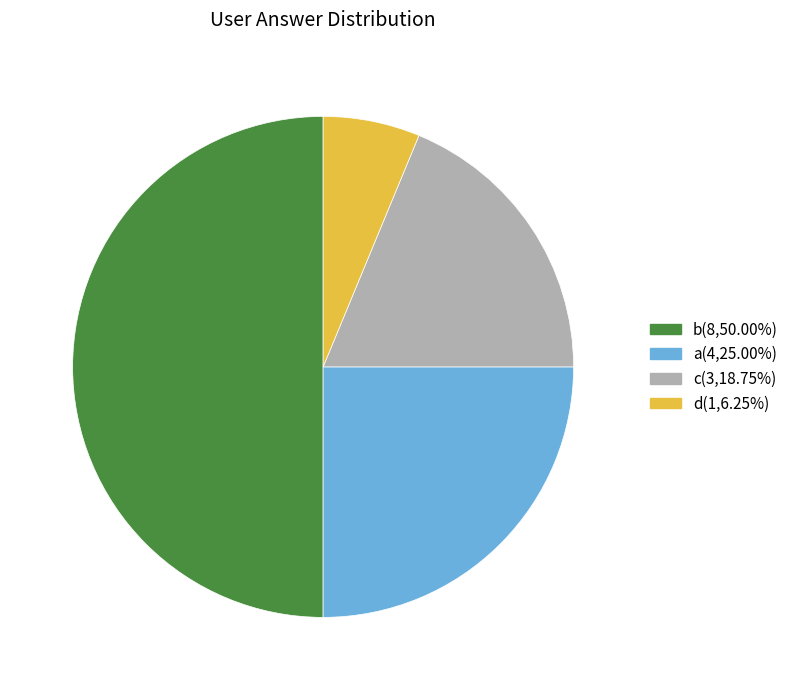

Is the sum of a and d greater than half?

No